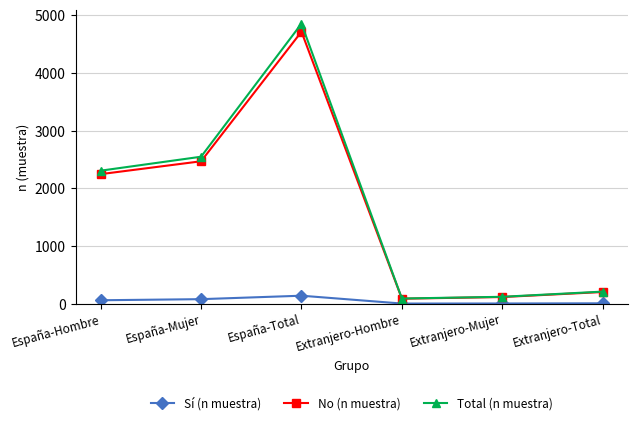

At how many categories does at least one series exceed 241?

3